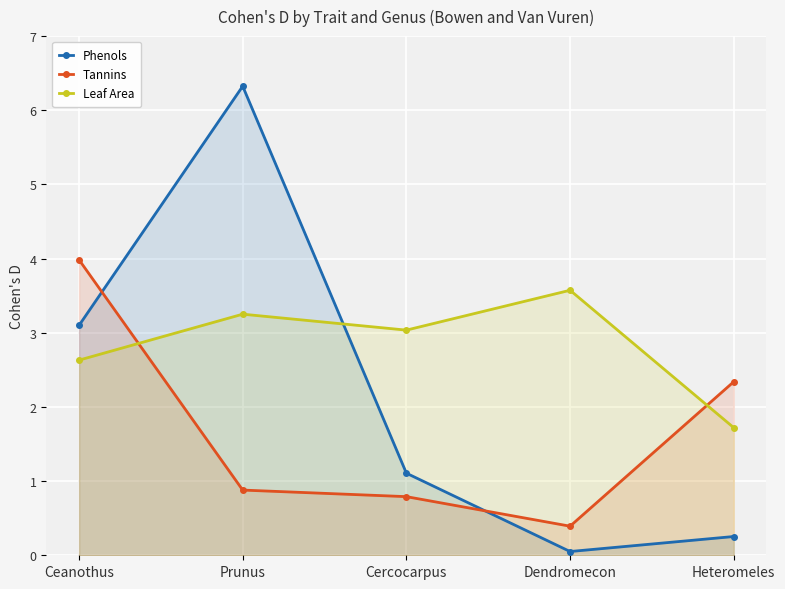

Reading left to right, list all the values displayed in this chart.

Phenols: 3.1	6.3	1.1	0.1	0.3
Tannins: 4.0	0.9	0.8	0.4	2.3
Leaf Area: 2.6	3.3	3.0	3.6	1.7